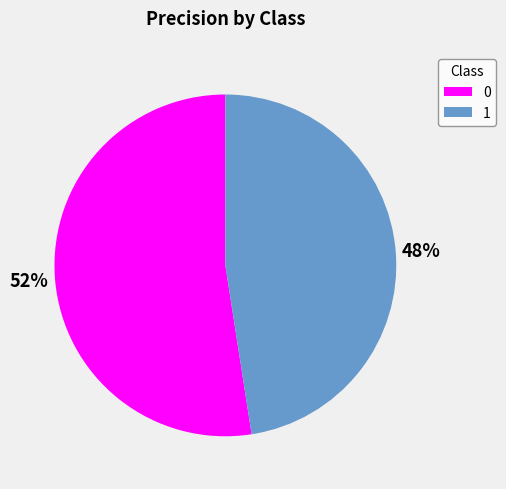

What percentage is the 1 slice, to the nearest percent?

48%